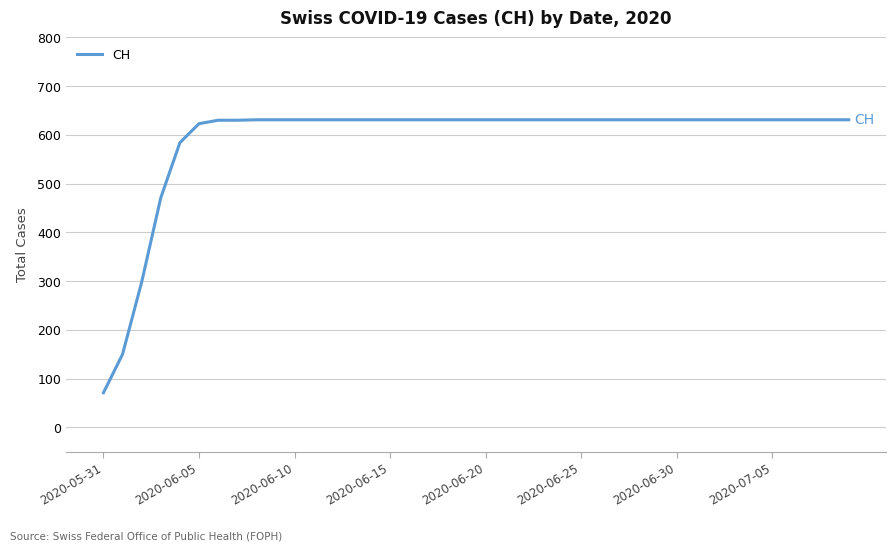

What is the difference between the maximum and minimum values?

560